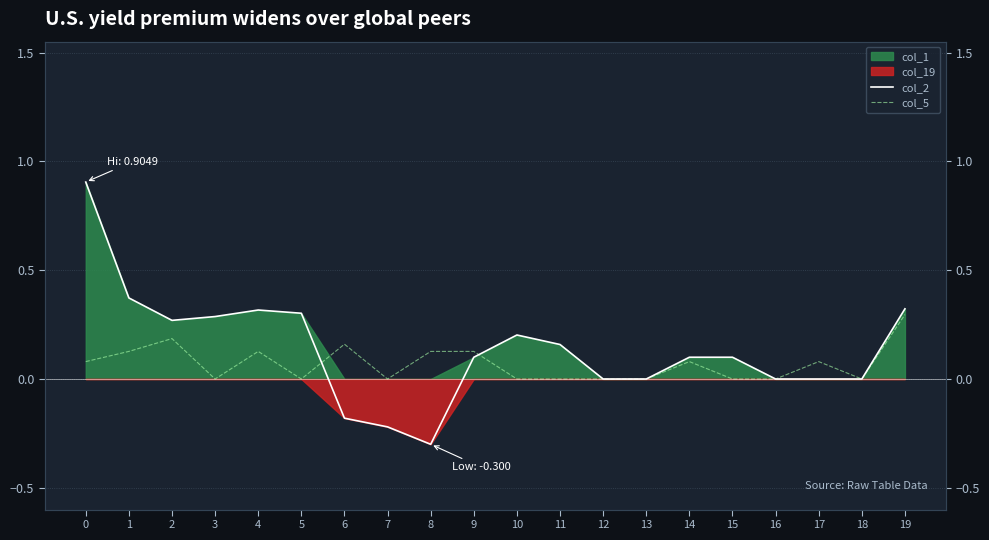

Reading left to right, what are all the values shown in this chart?

col_2: 0=0.9	1=0.4	2=0.3	3=0.3	4=0.3	5=0.3	6=-0.2	7=-0.2	8=-0.3	9=0.1	10=0.2	11=0.2	12=0.0	13=0.0	14=0.1	15=0.1	16=0.0	17=0.0	18=0.0	19=0.3
col_5: 0=0.1	1=0.1	2=0.2	3=0.0	4=0.1	5=0.0	6=0.2	7=0.0	8=0.1	9=0.1	10=0.0	11=0.0	12=0.0	13=0.0	14=0.1	15=0.0	16=0.0	17=0.1	18=0.0	19=0.3